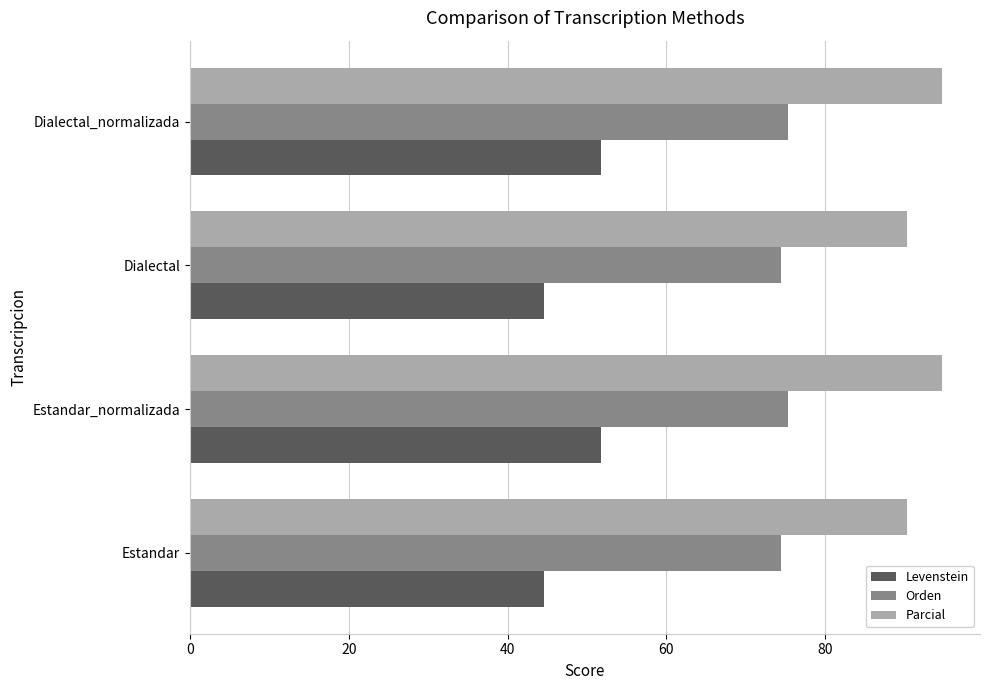

What is the average value of the Levenstein series?

48.2